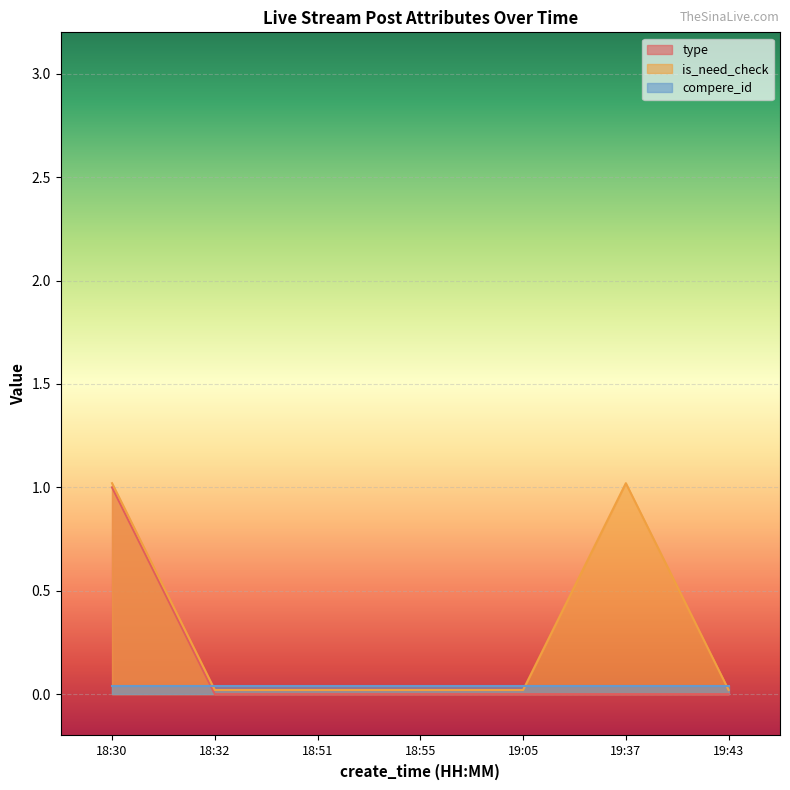

What are all the series names shown in the legend?

type, is_need_check, compere_id